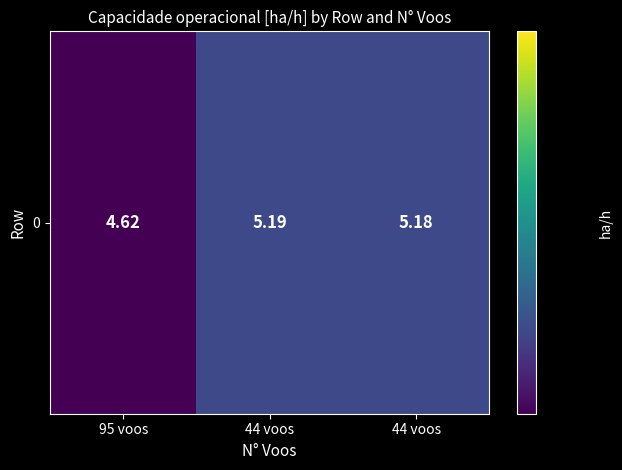

At which label is the value closest to 4?

95 voos